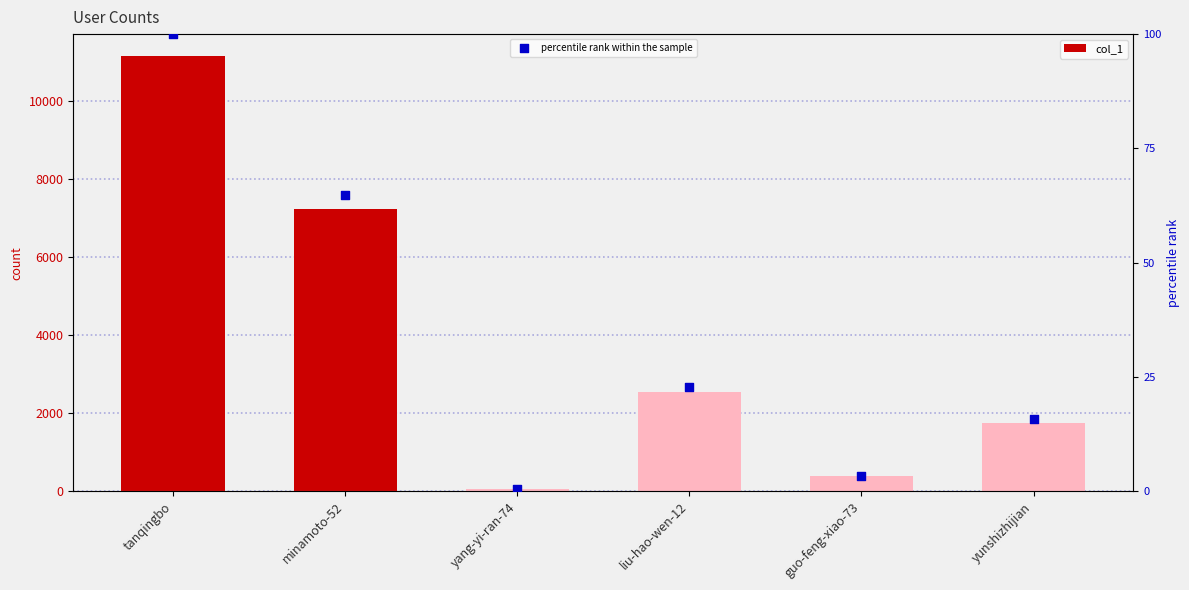

Which series reaches the minimum Y coordinate?

percentile rank within the sample